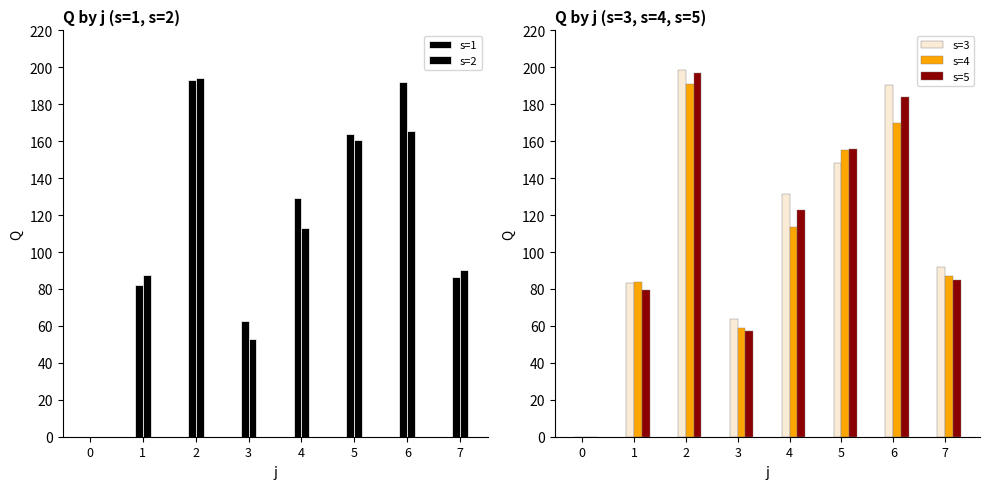

Reading right to left, what are all the values shown in this chart?

s=1: 86.7	191.9	164.0	129.3	62.4	192.9	82.1	0.0
s=2: 90.4	165.5	160.4	113.0	52.8	194.2	87.4	0.0
s=3: 92.0	190.5	148.3	131.7	64.0	198.7	83.5	0.0
s=4: 87.2	170.0	155.5	113.5	59.1	190.9	84.0	0.0
s=5: 85.1	183.9	155.6	122.6	57.5	197.2	79.5	0.0